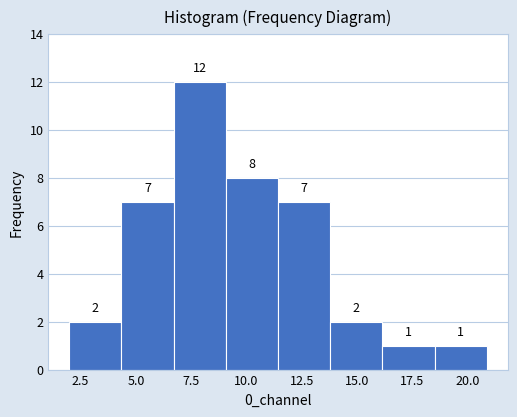

Over which range of the x-axis is the bar tallest?

6.5 to 9.0